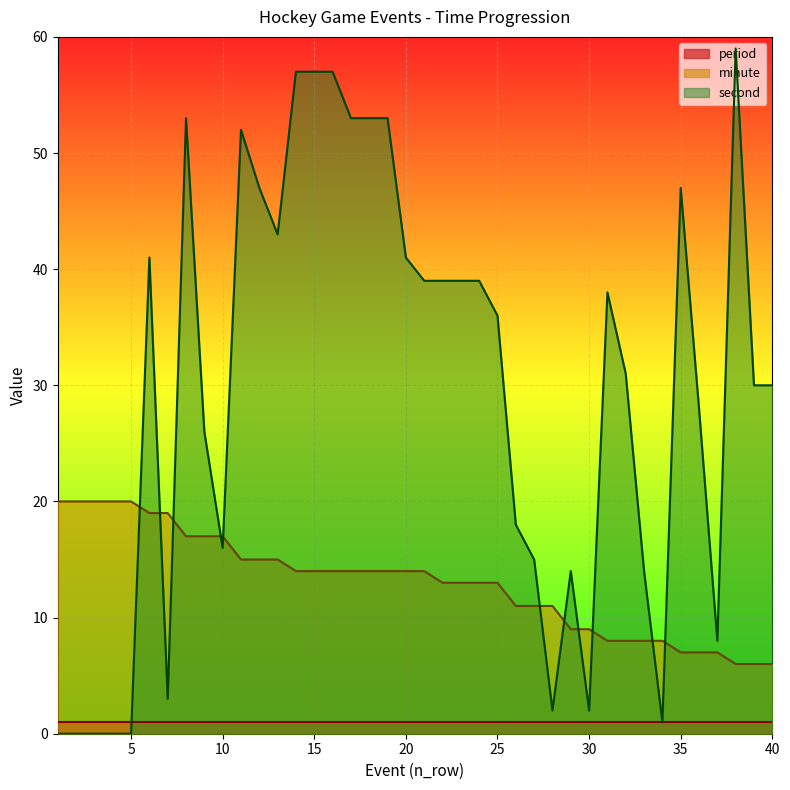

The second series shows 50 at 40. True or false?

False